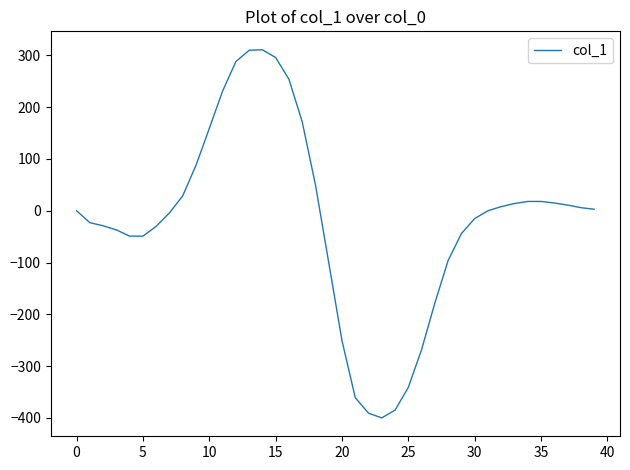

What is the difference between the maximum and minimum values?

711